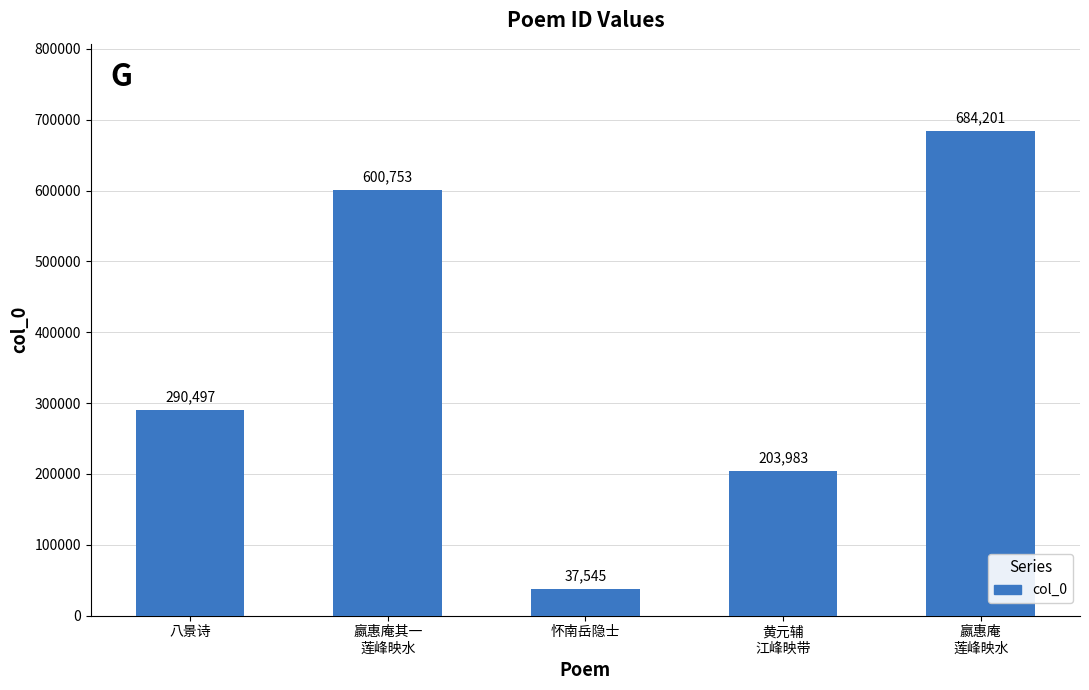

What is the label of the 5th bar from the left?

嬴惠庵
莲峰映水